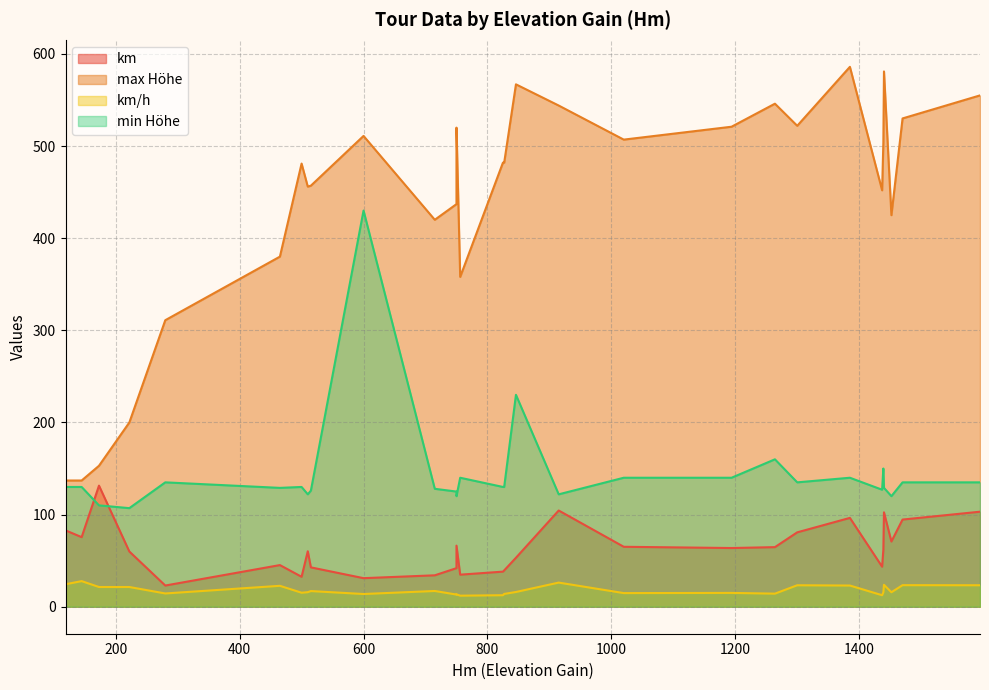

Does the chart have visible grid lines?

Yes